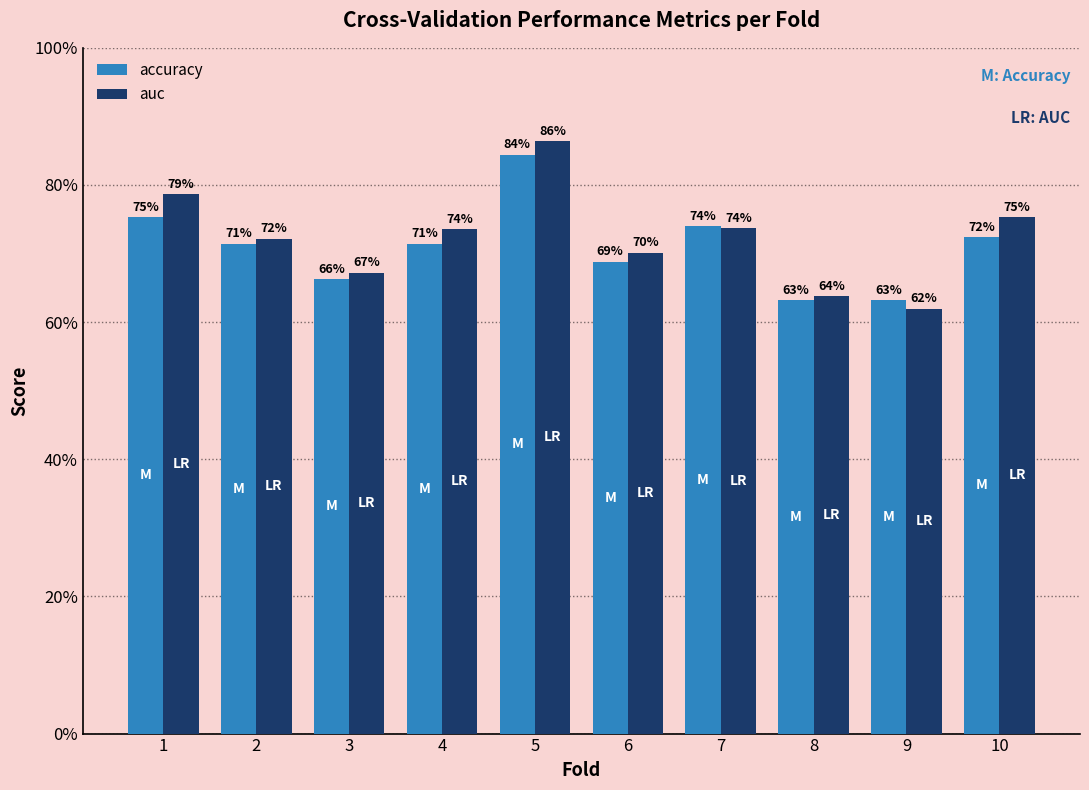

What is the difference between the second highest and minimum values in the auc series?

0.2